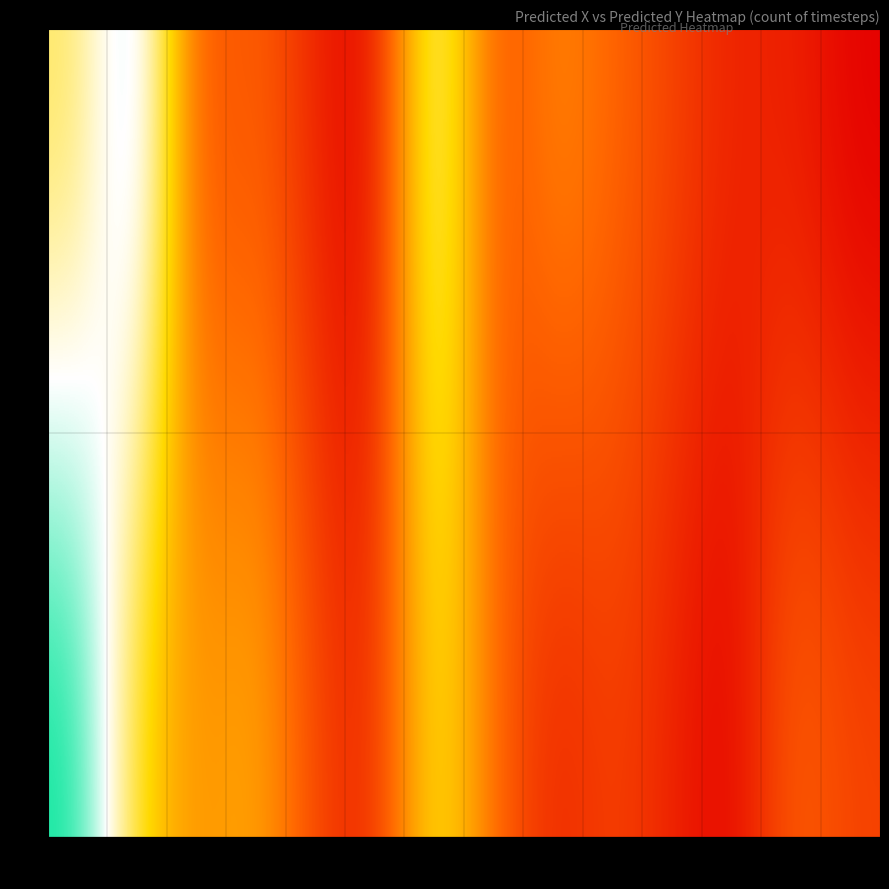

Rank the series at 14 from lowest to highest value.

2, 1